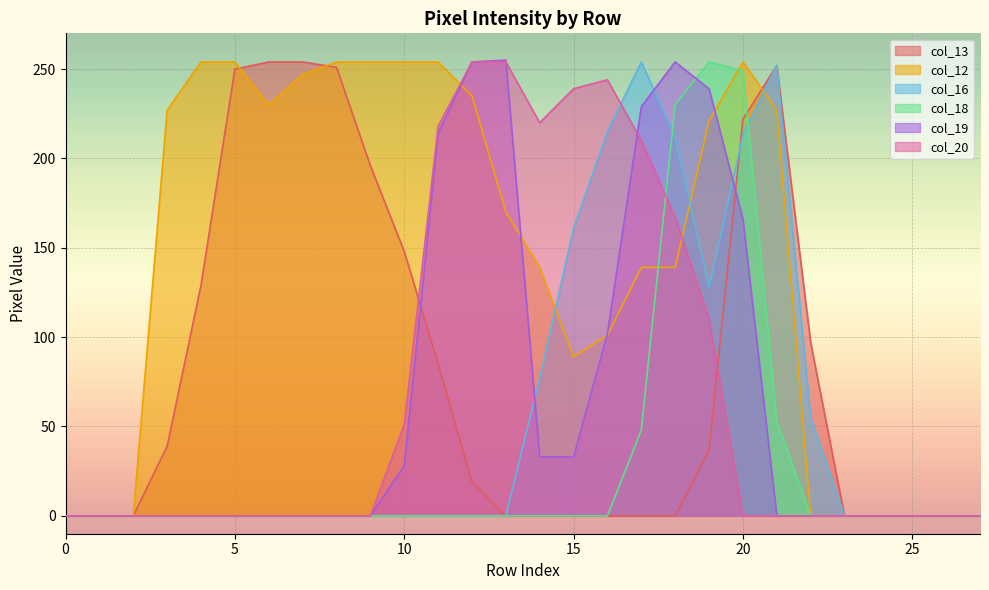

What is the spread (max minus min) of values at 10?

254